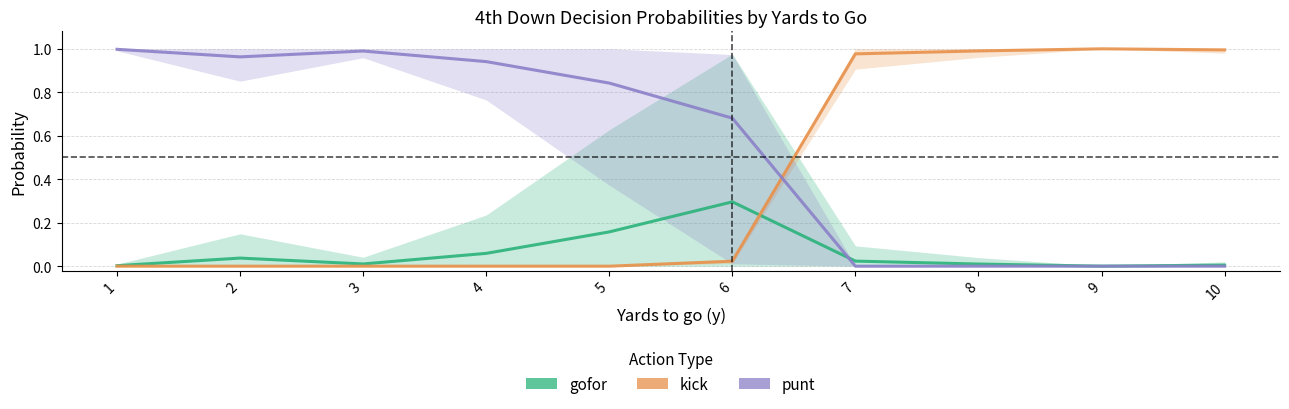

Does the chart have visible grid lines?

Yes